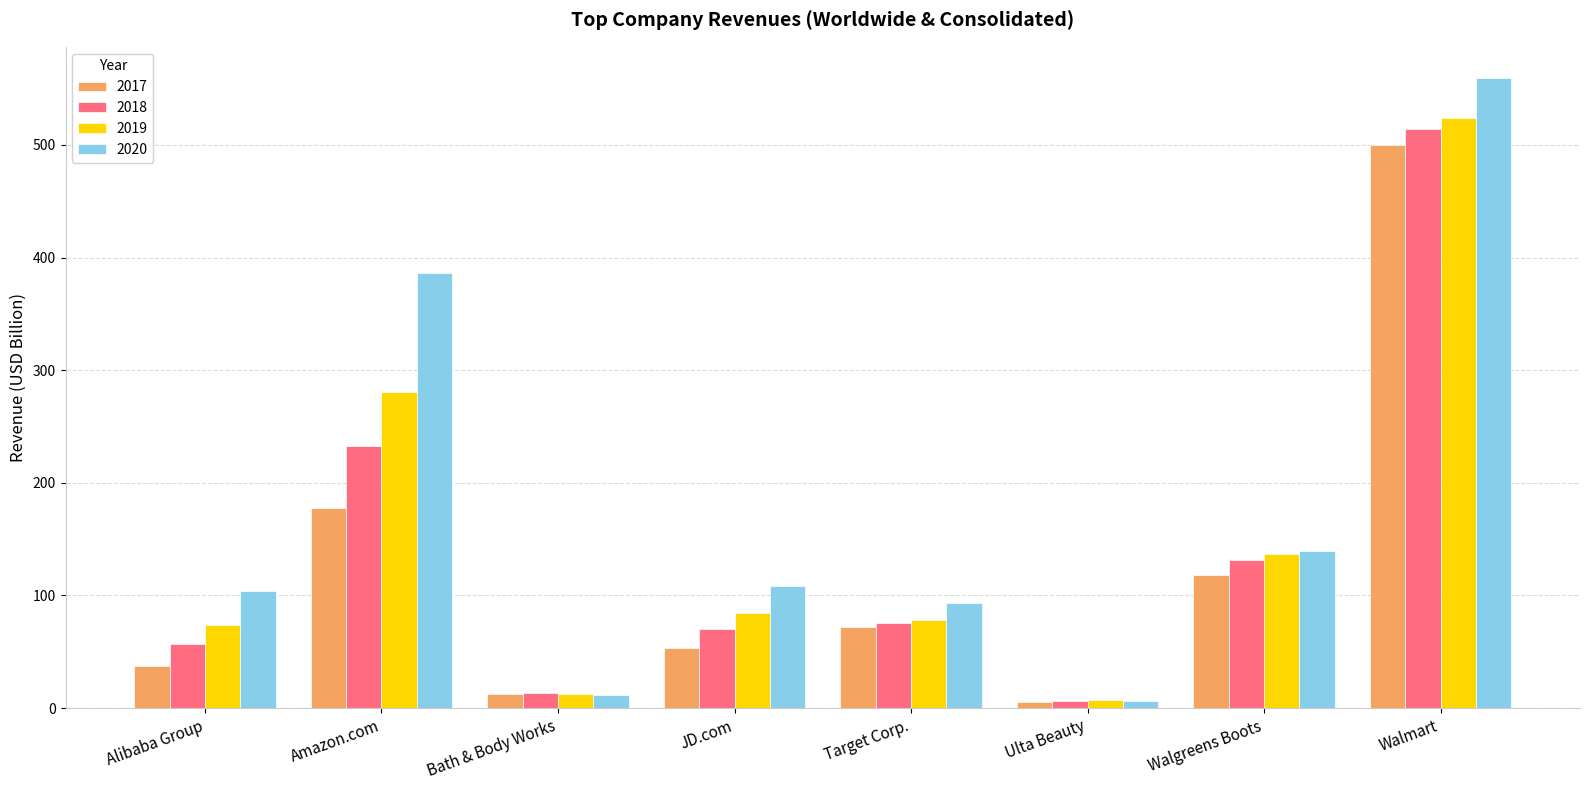

What is the spread (max minus min) of values at Walmart?

58.9